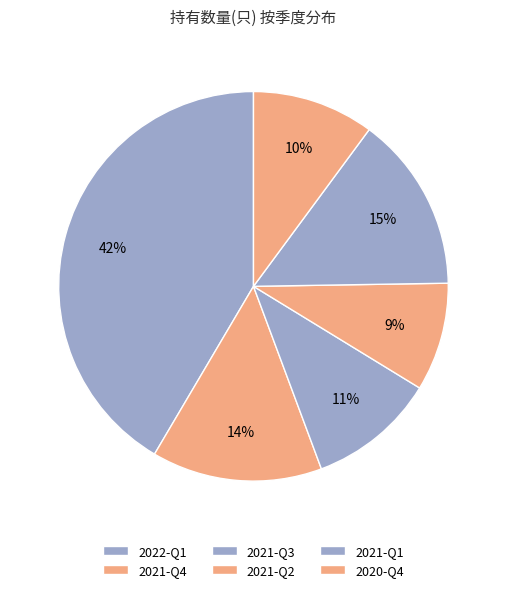

To the nearest percent, what is the difference between the 2021-Q1 and 2022-Q1 slice percentages?

27%